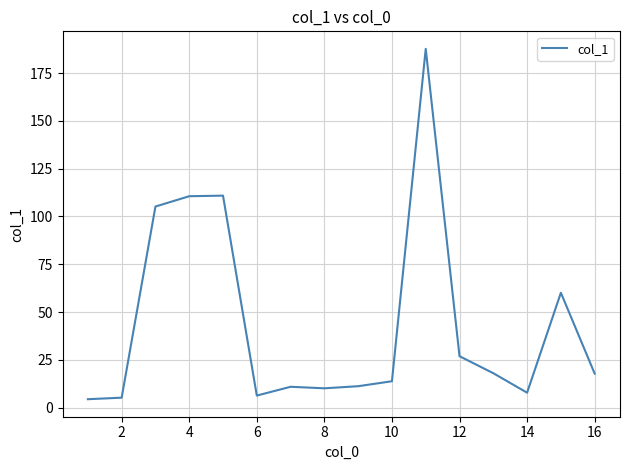

What is the difference between the maximum and minimum values?

183.3